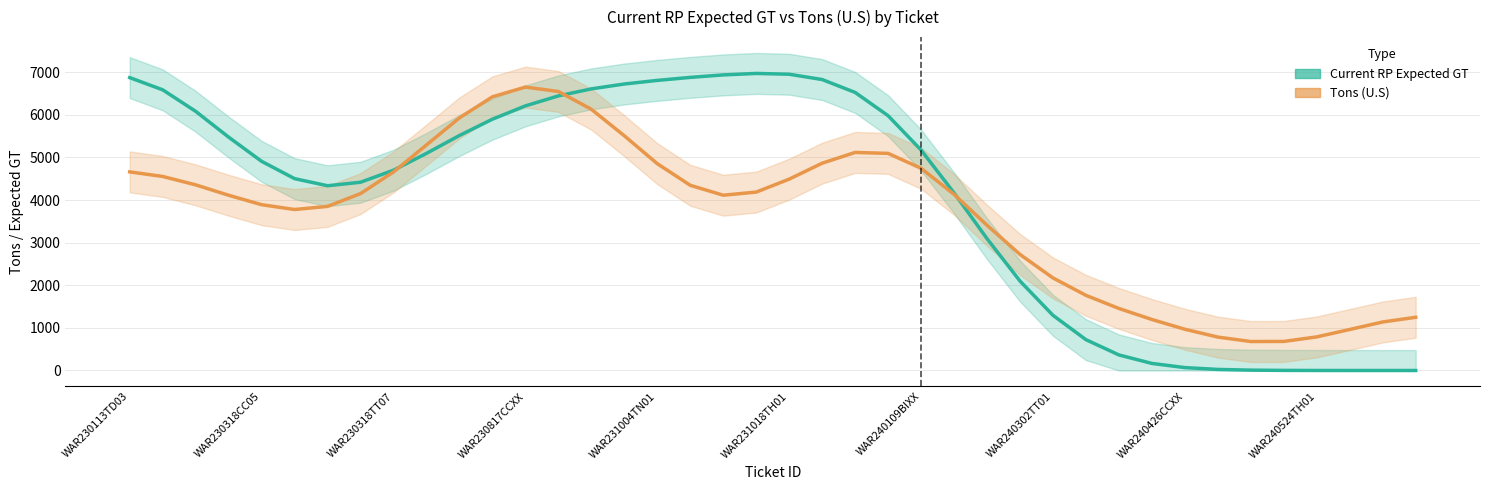

What is the difference between the Current RP Expected GT values at 34 and 16?

6799.8